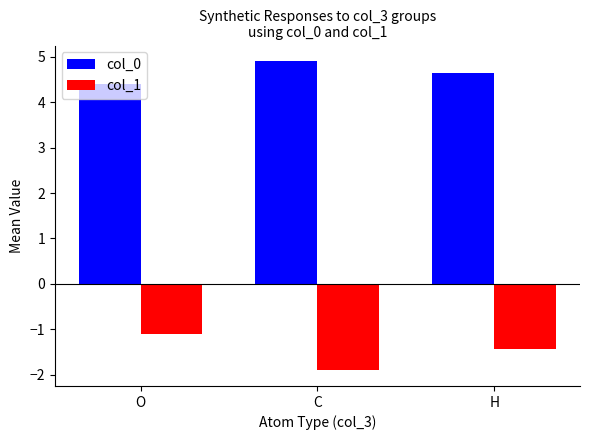

At which label does col_0 reach its peak?

C